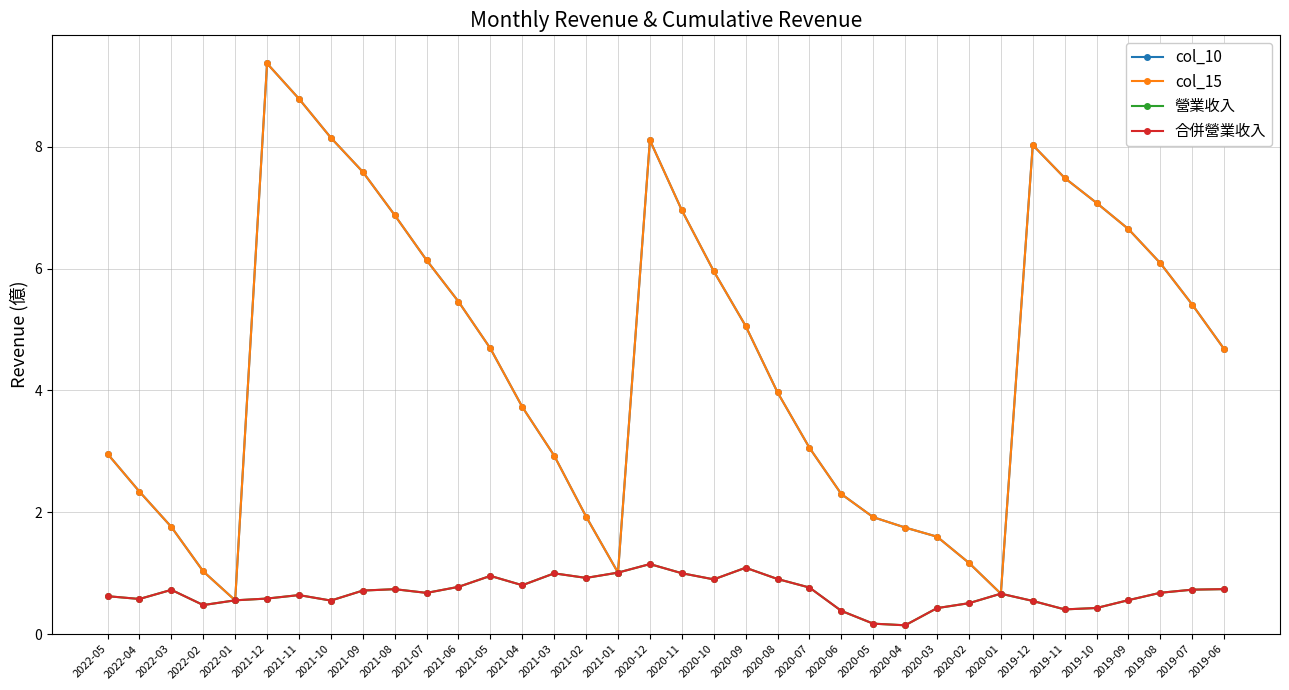

True or false: col_10 and col_15 cross at least once.

False